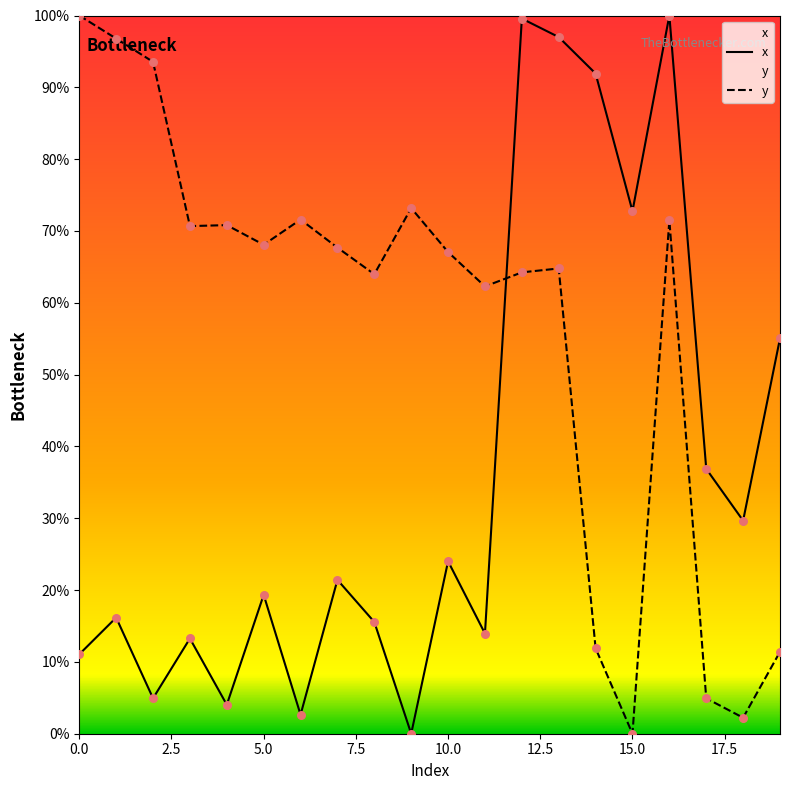

What are all the series names shown in the legend?

x, y